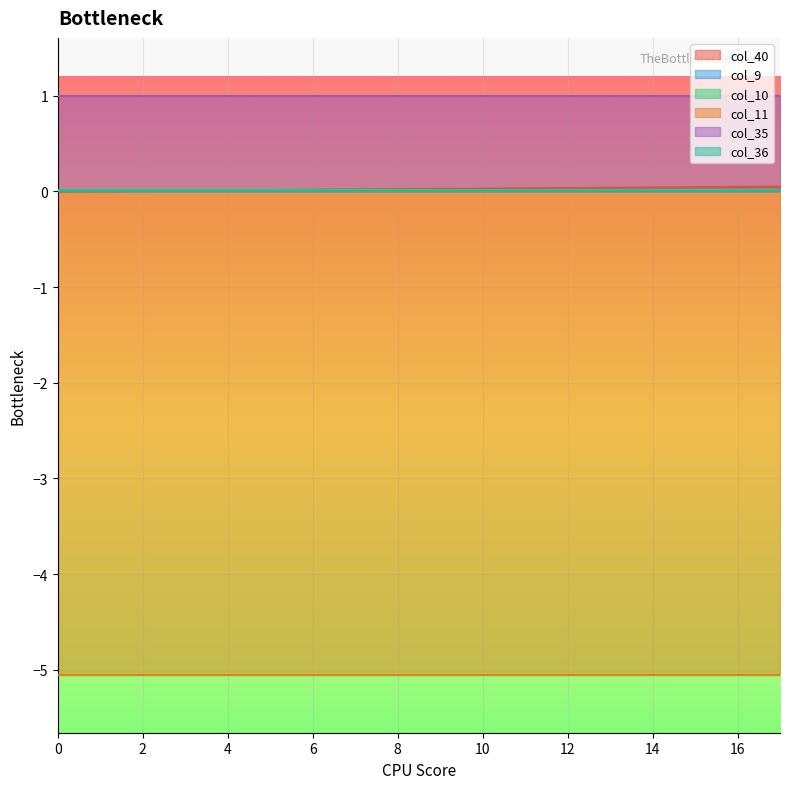

True or false: col_40 and col_35 intersect in this chart.

False